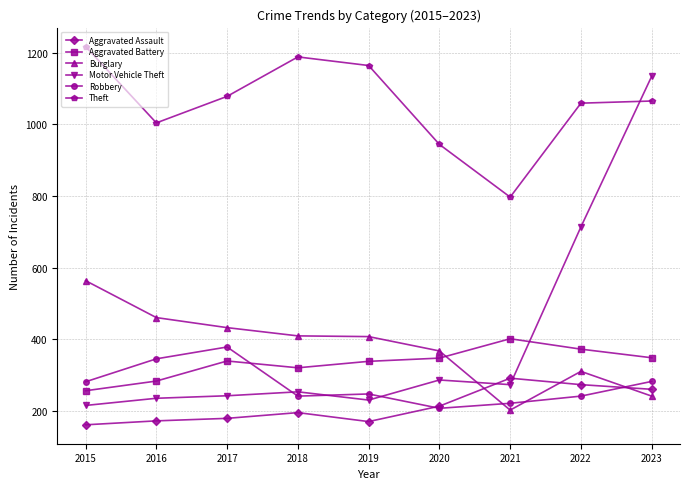

What is the value of the Aggravated Battery point at the 1st from the left?

257